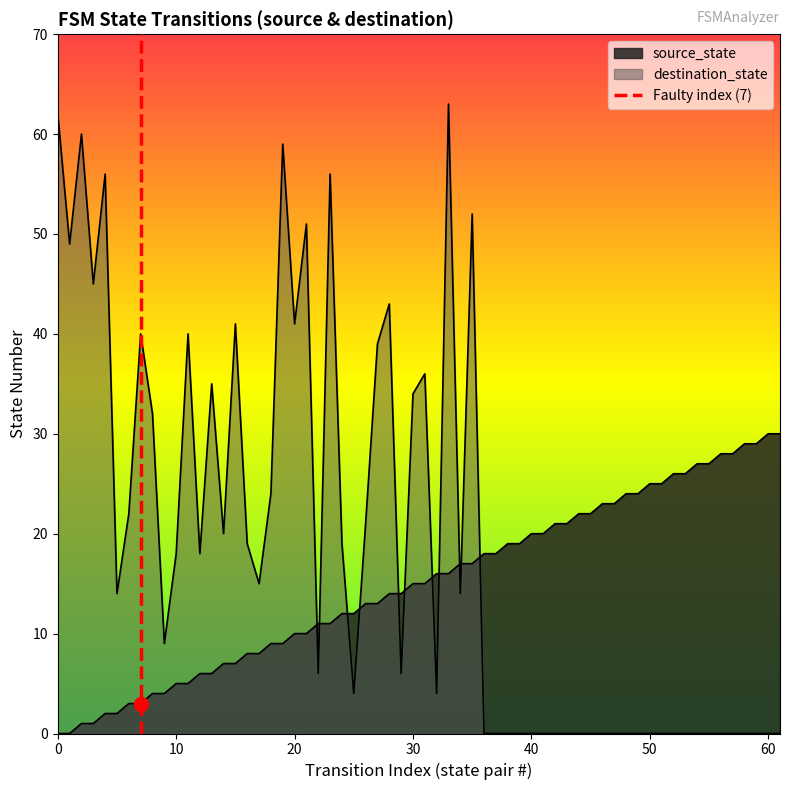

True or false: the data shows 1 at 10.

False